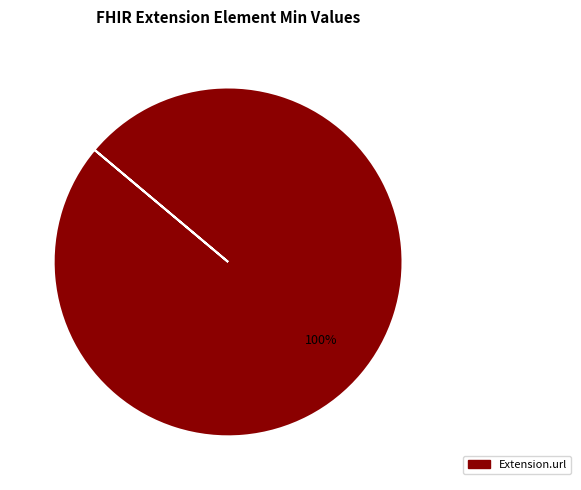

Is there a majority slice in this chart?

Yes